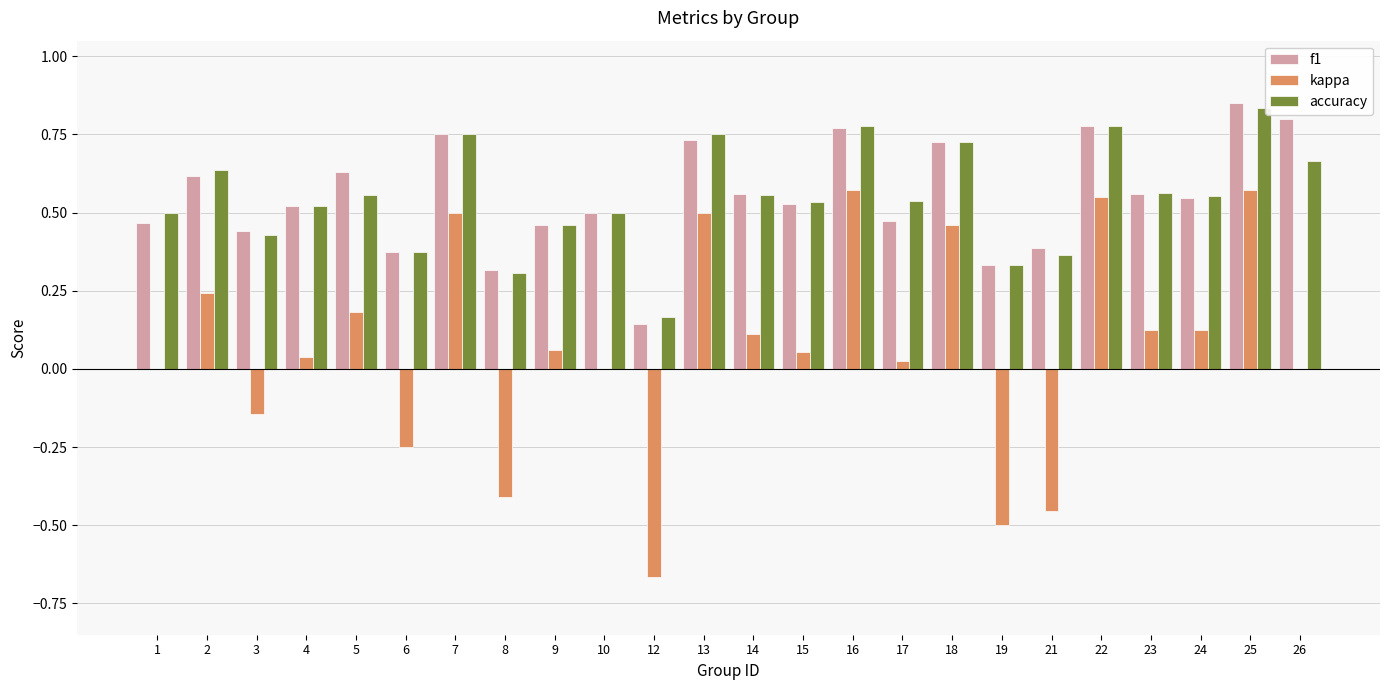

Is the value of accuracy at 9 greater than the value of f1 at 7?

No